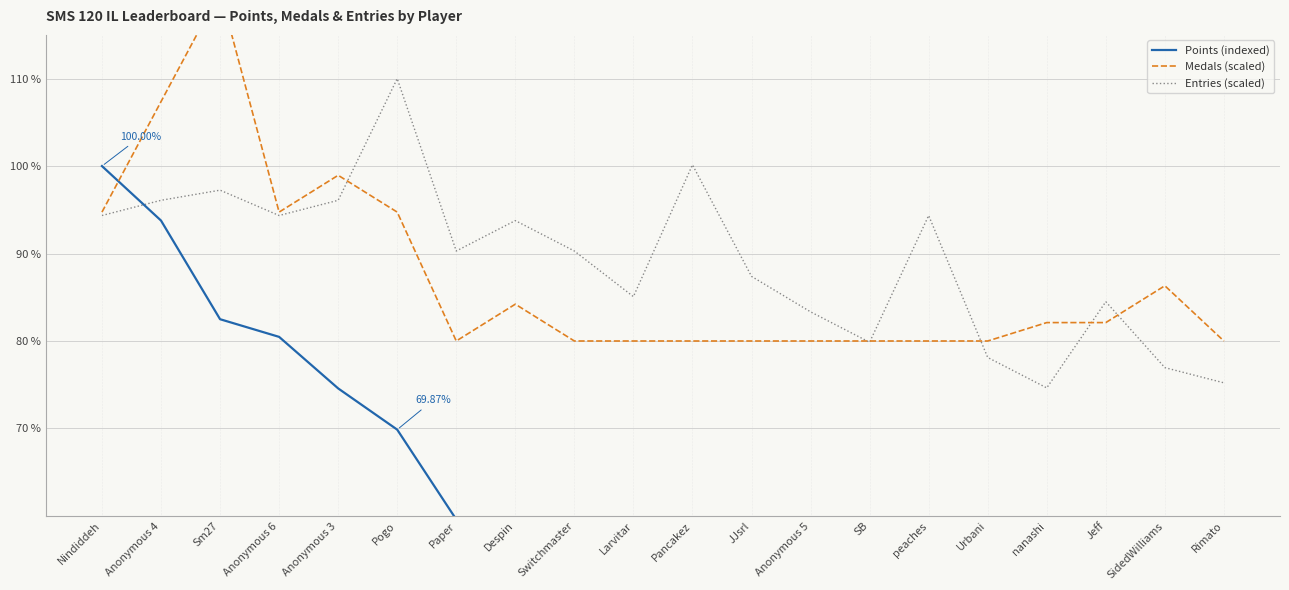

What is the difference between the Entries (scaled) values at Anonymous 6 and Paper?

4.1